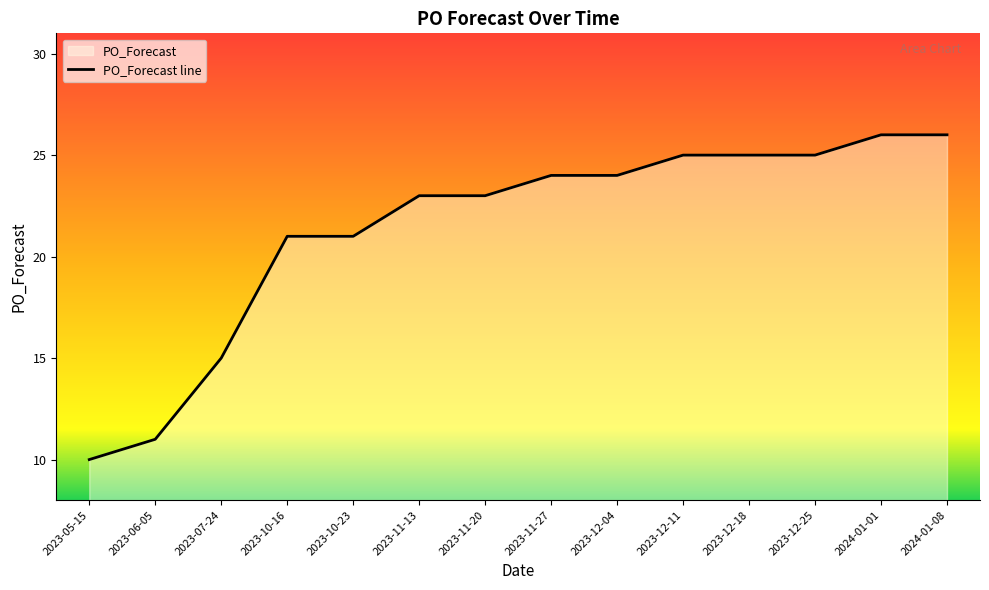

Count the number of values greater than 24.

5